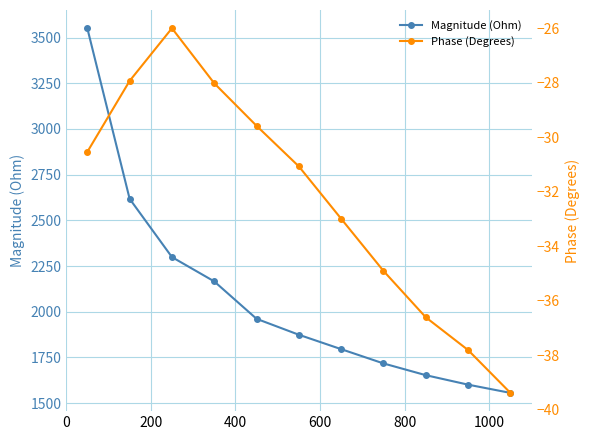

What is the maximum value for Magnitude (Ohm)?

3551.5